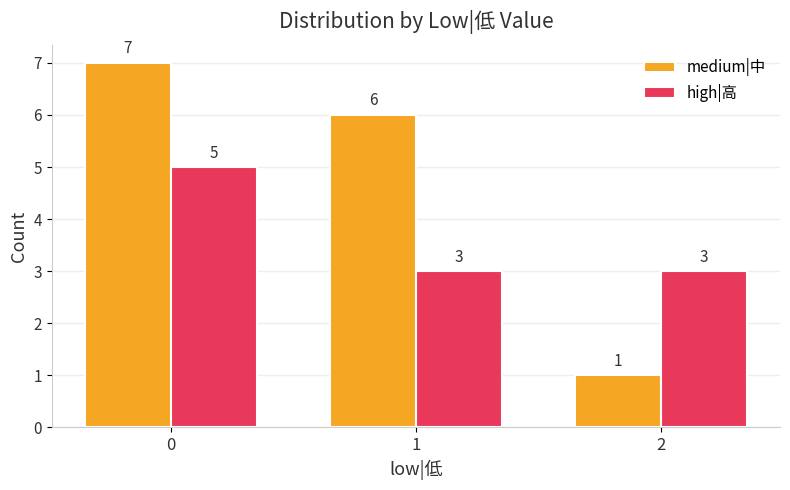

What is the highest value of the medium|中 series?

7